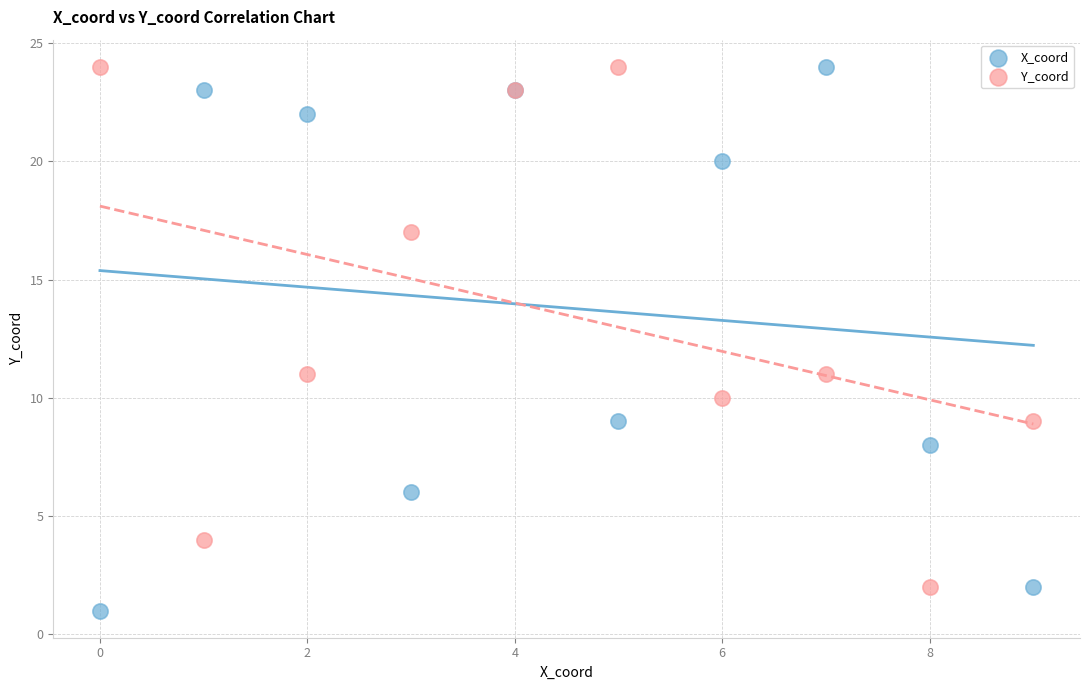

Which series contains the lowest Y value?

X_coord